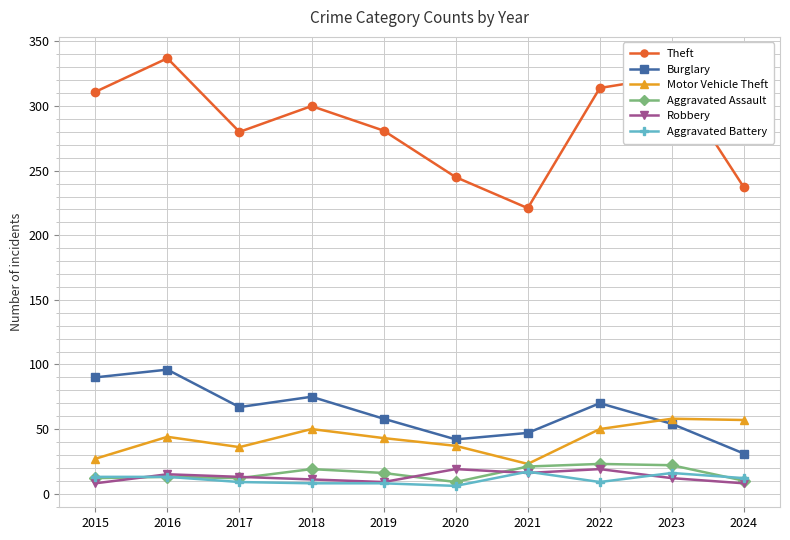

What is the difference between the Theft values at 2024 and 2015?

74